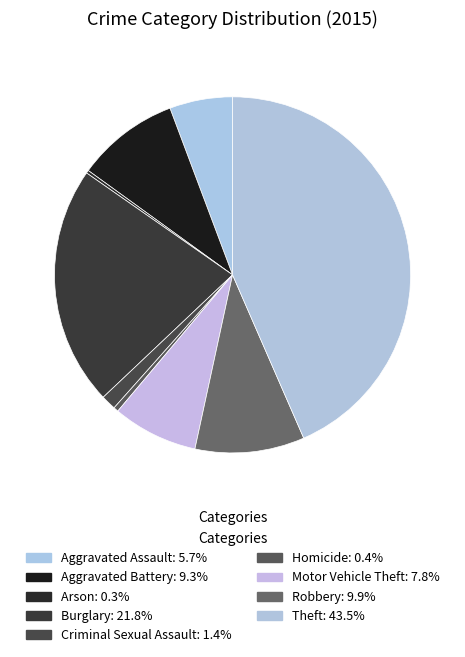

Rank the categories by value from highest to lowest.

Theft, Burglary, Robbery, Aggravated Battery, Motor Vehicle Theft, Aggravated Assault, Criminal Sexual Assault, Homicide, Arson